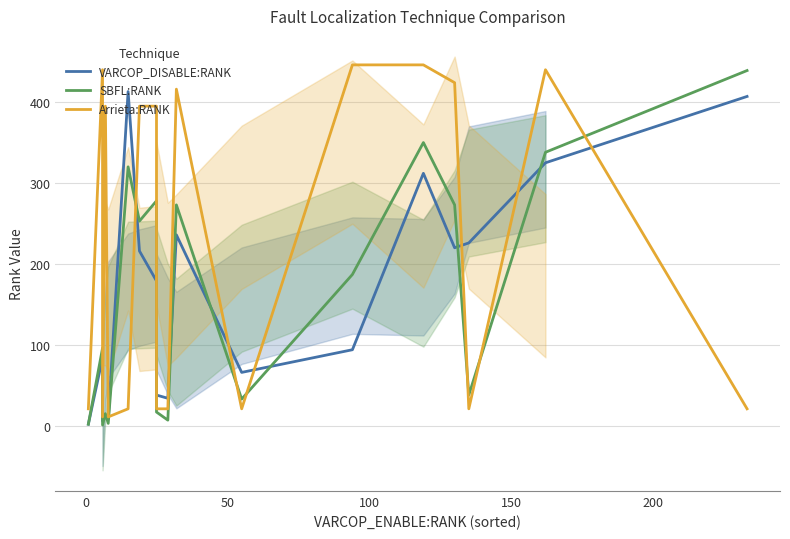

Reading left to right, what are all the values shown in this chart?

VARCOP_DISABLE:RANK: 2	84	6	12	8	413	216	179	38	34	236	66	94	312	220	226	325	407	407
SBFL:RANK: 2	96	1	15	3	320	253	278	17	7	273	33	187	350	273	38	338	439	439
Arrieta:RANK: 21	440	11	395	11	21	395	395	21	21	416	21	446	446	424	21	440	21	21